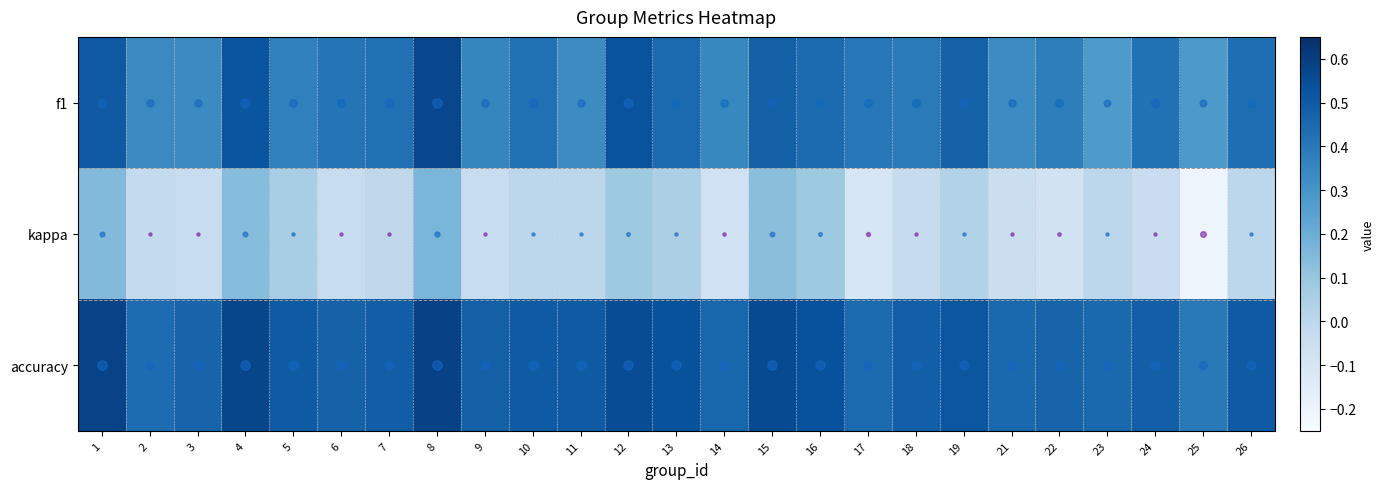

At 12, list the series in order from smallest to largest.

kappa, f1, accuracy